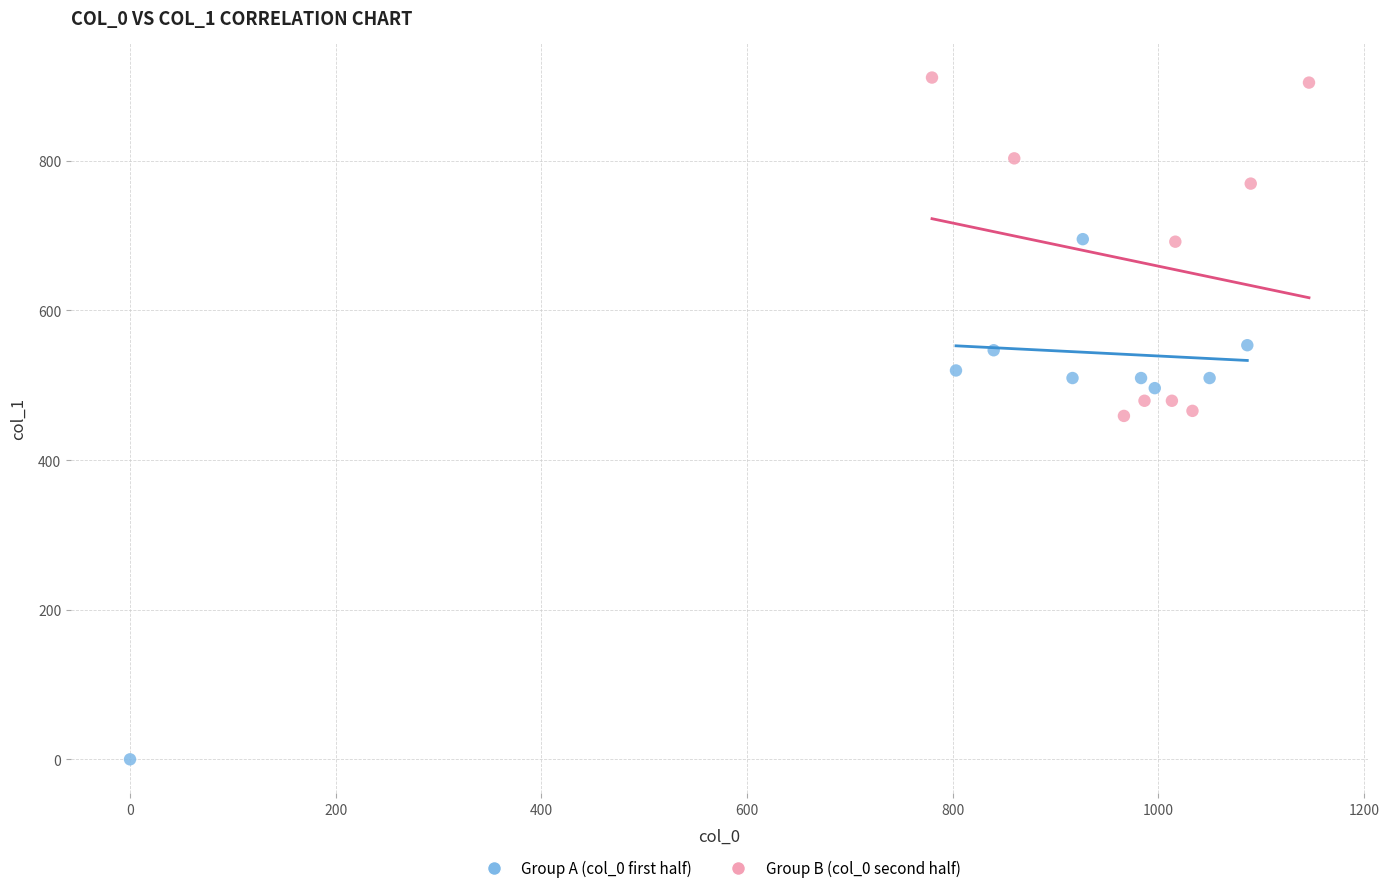

Which series has the widest spread of Y values?

Group A (col_0 first half)